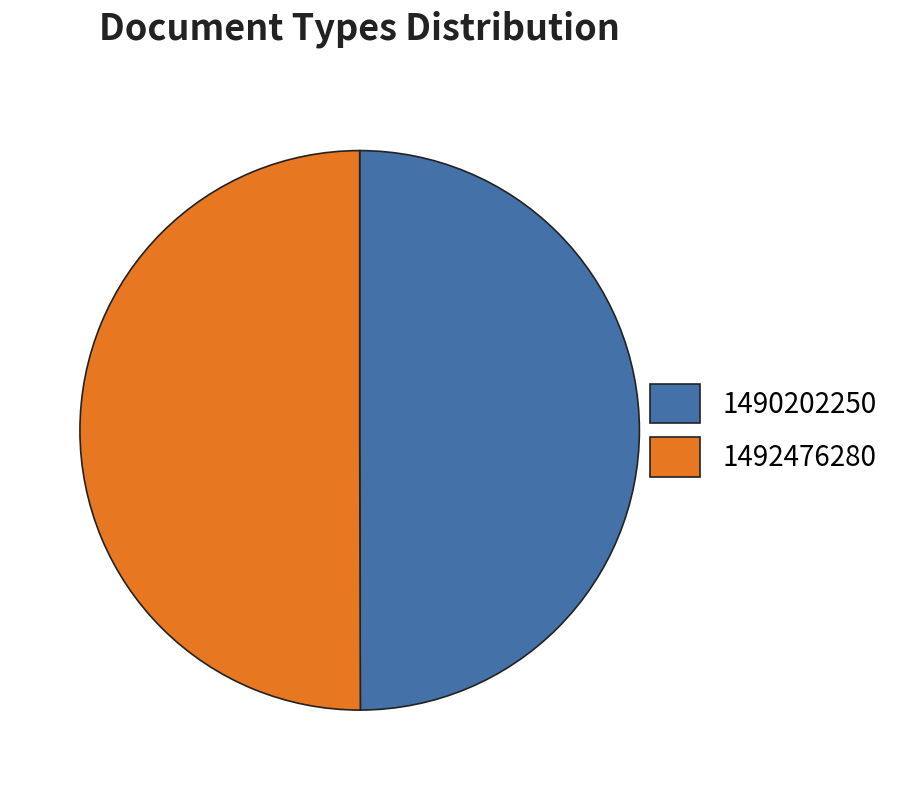

Combined, do 1490202250 and 1492476280 account for over 50%?

Yes